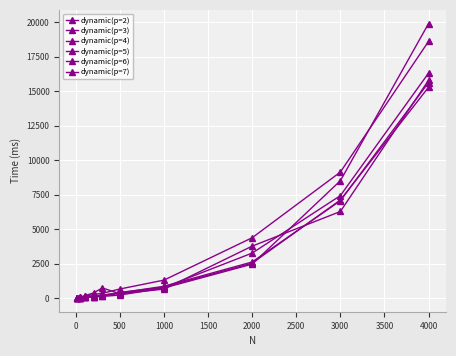

How many lines are shown in the chart?

6